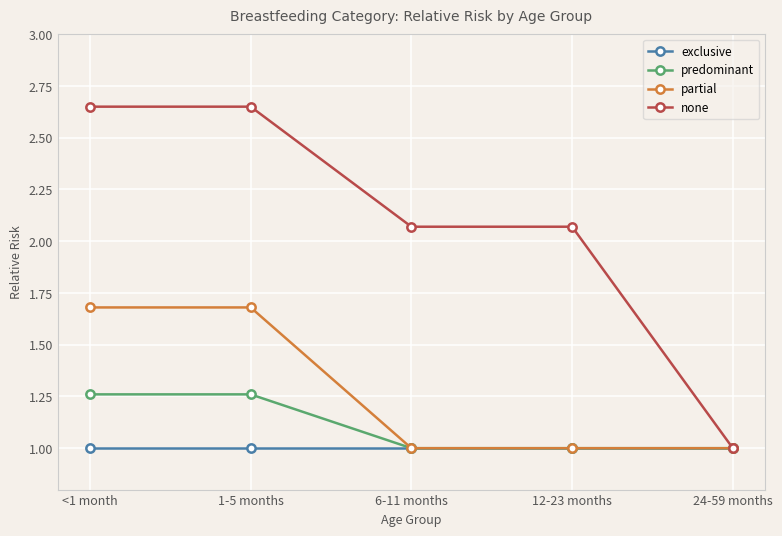

Count the number of categories in the chart.

5